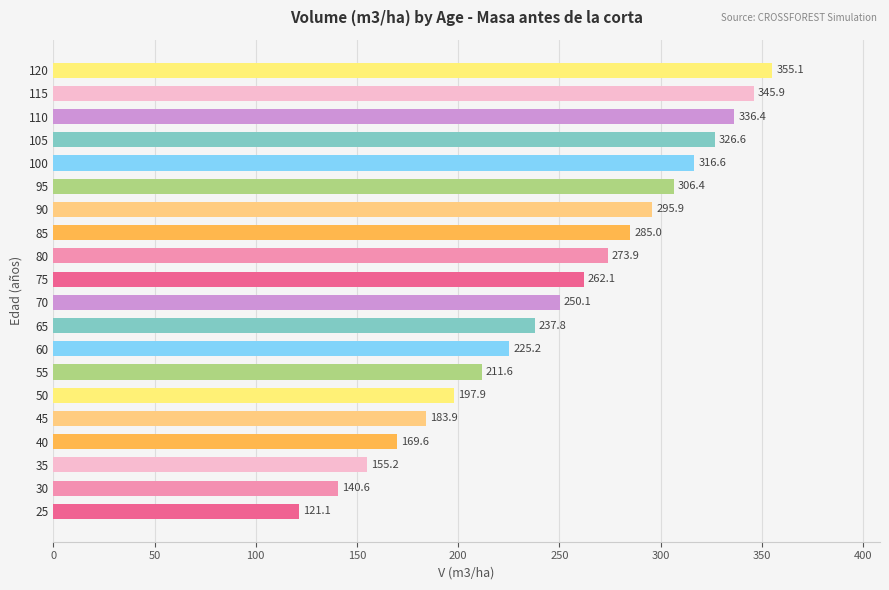

At which label is the value closest to 238?

65